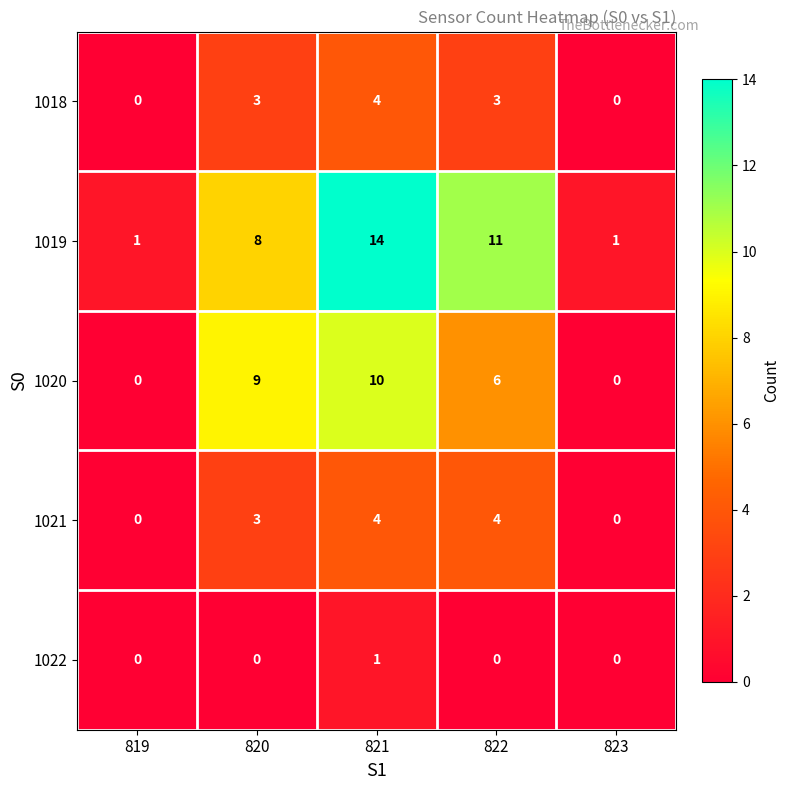

What is the spread (max minus min) of values at 821?

13